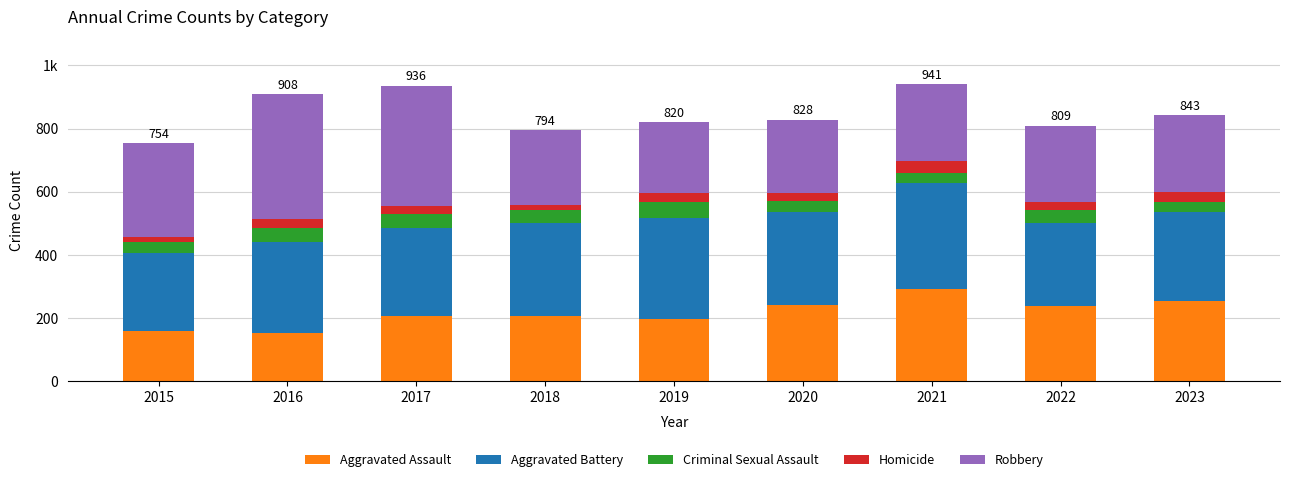

Are the bars horizontal?

No